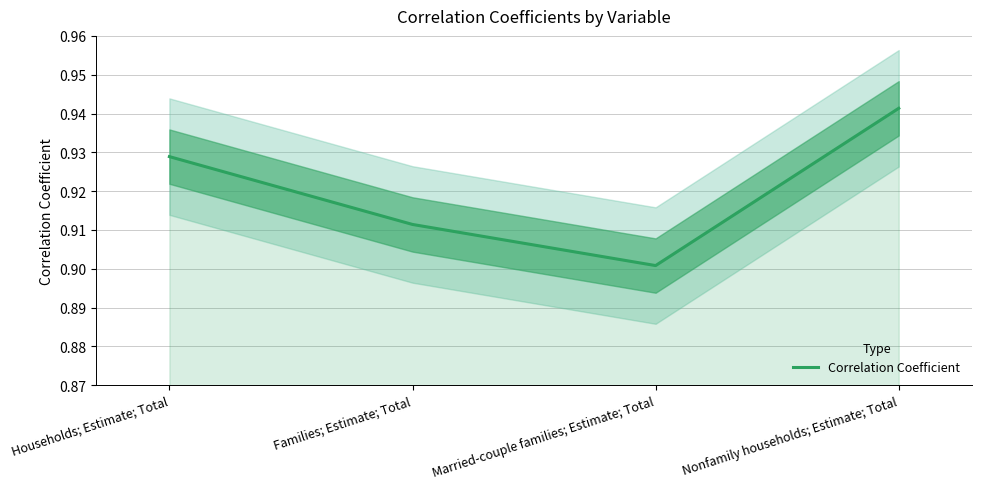

Does the chart have visible grid lines?

Yes